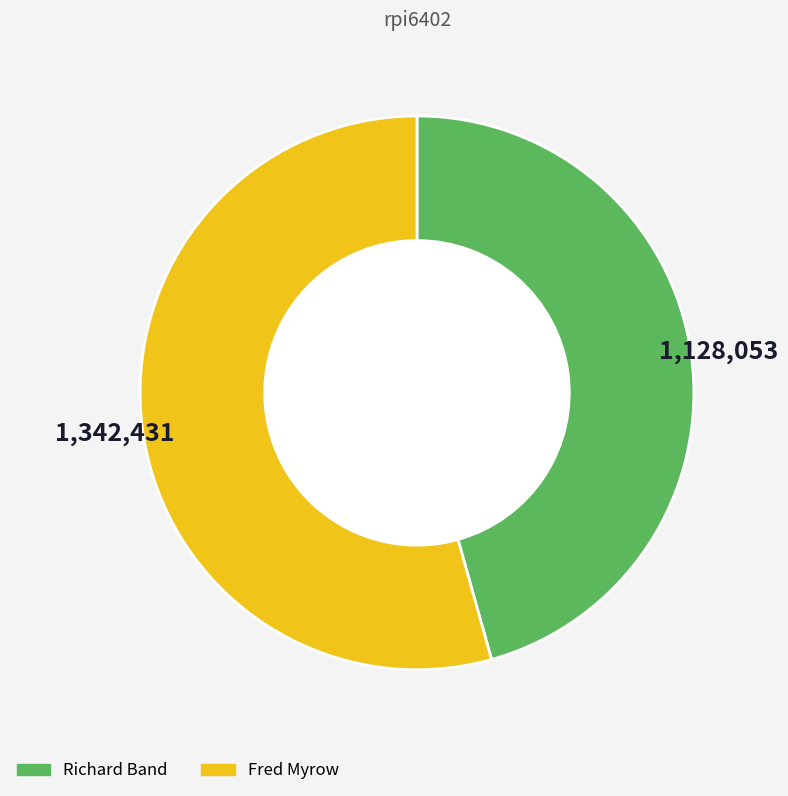

Is there any slice that represents more than half of the pie?

Yes